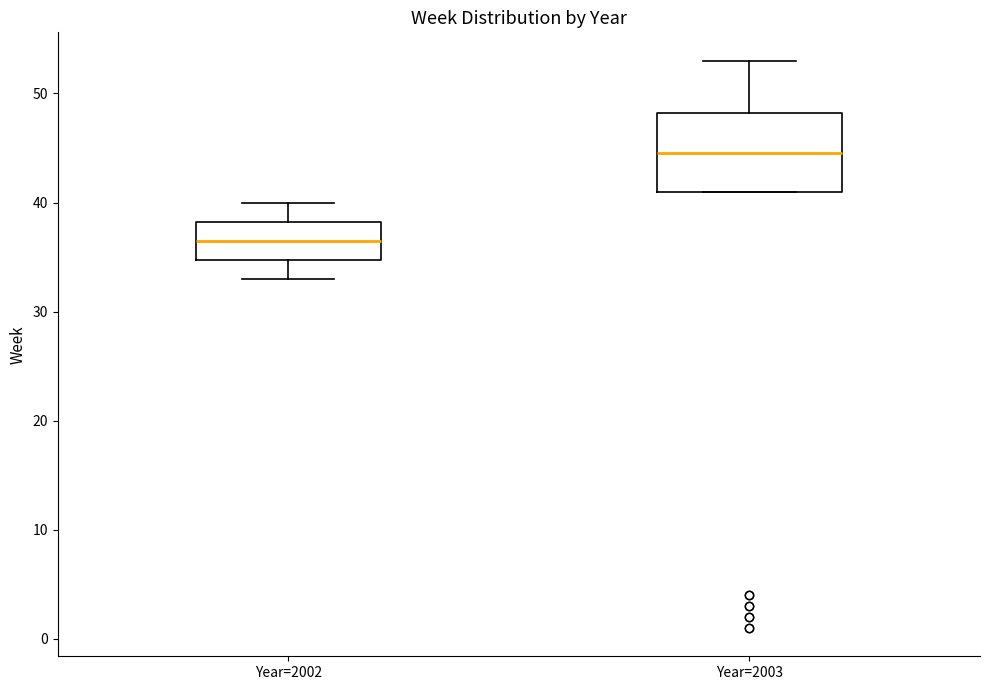

Which box has the highest median line?

Year=2003